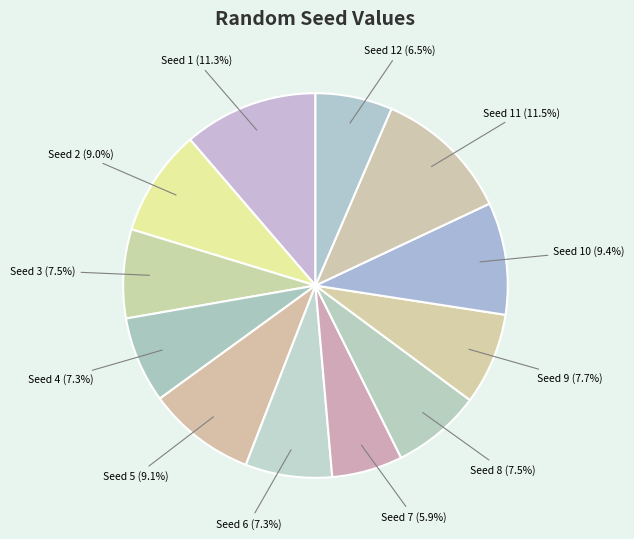

Does Seed 8 (7.5%) represent more than half of the total?

No